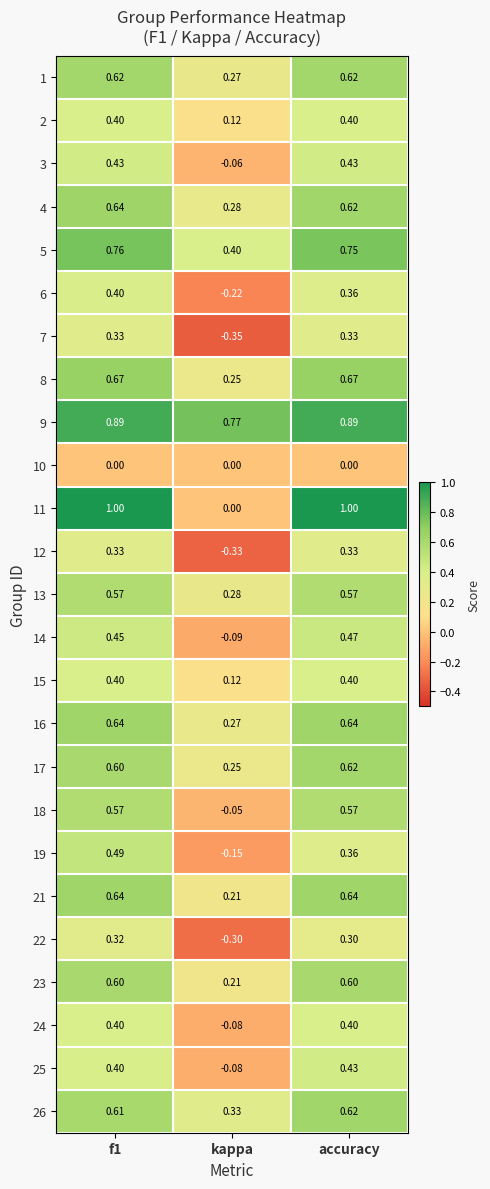

At which category is the sum across all series the highest?

f1